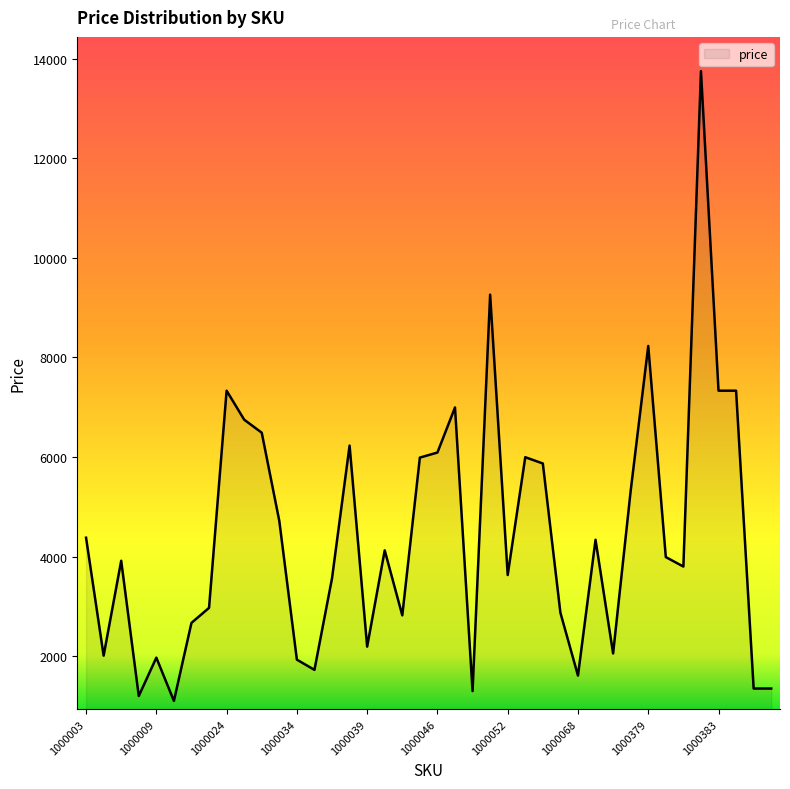

What is the maximum value shown in the chart?

13750